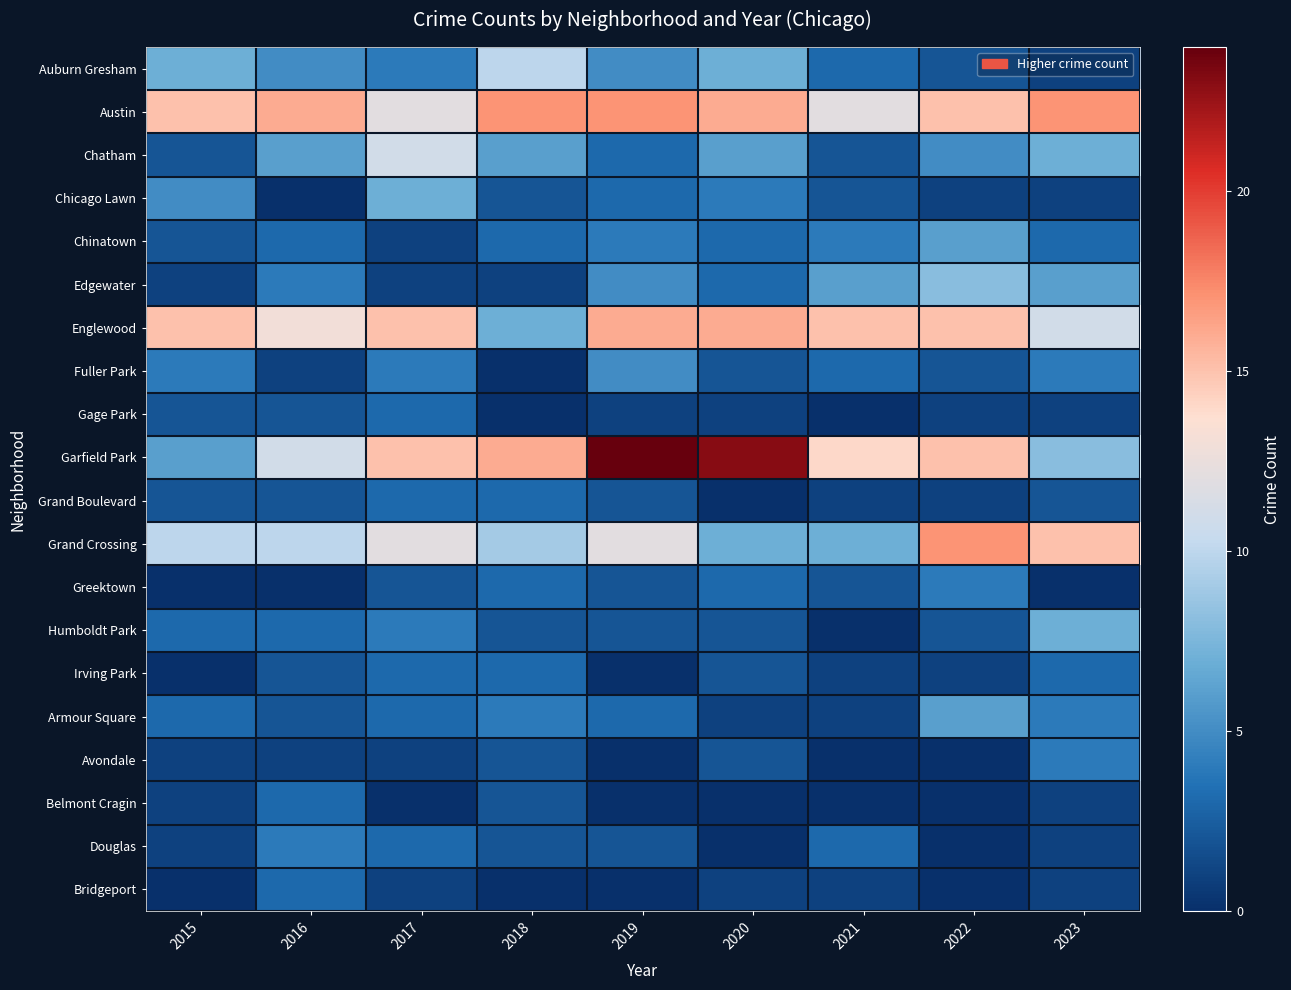

Which category has the lowest value across all series?

2016